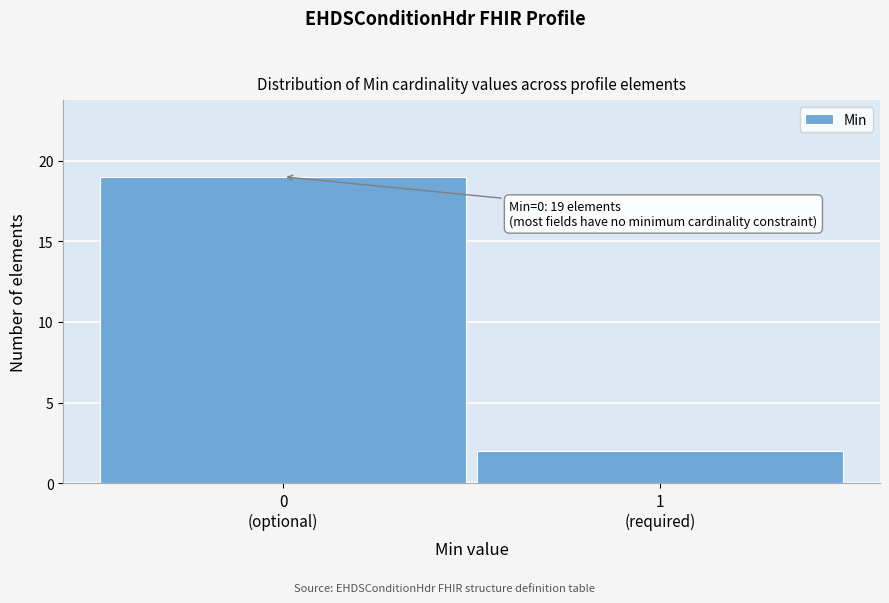

Reading left to right, what are all the values shown in this chart?

19	2